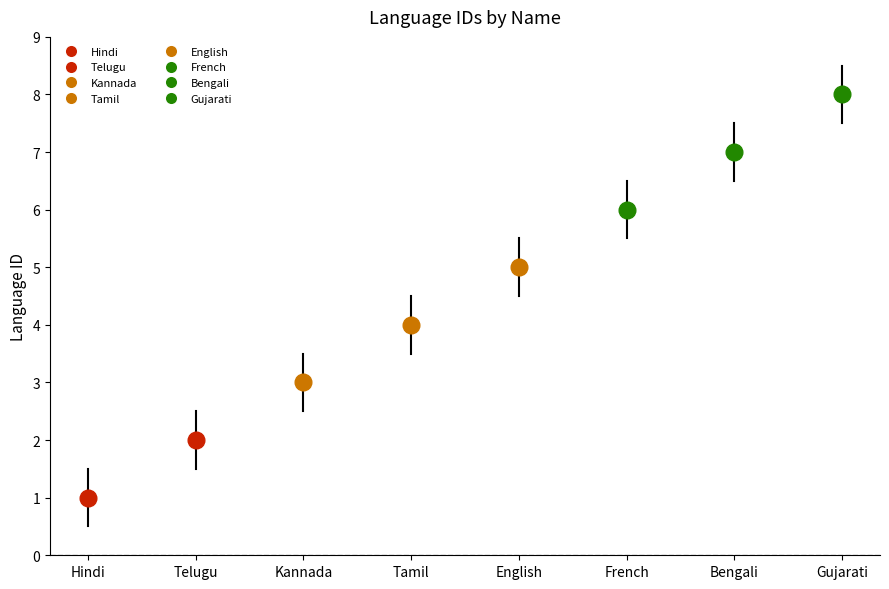

Count the number of data series in this chart.

1